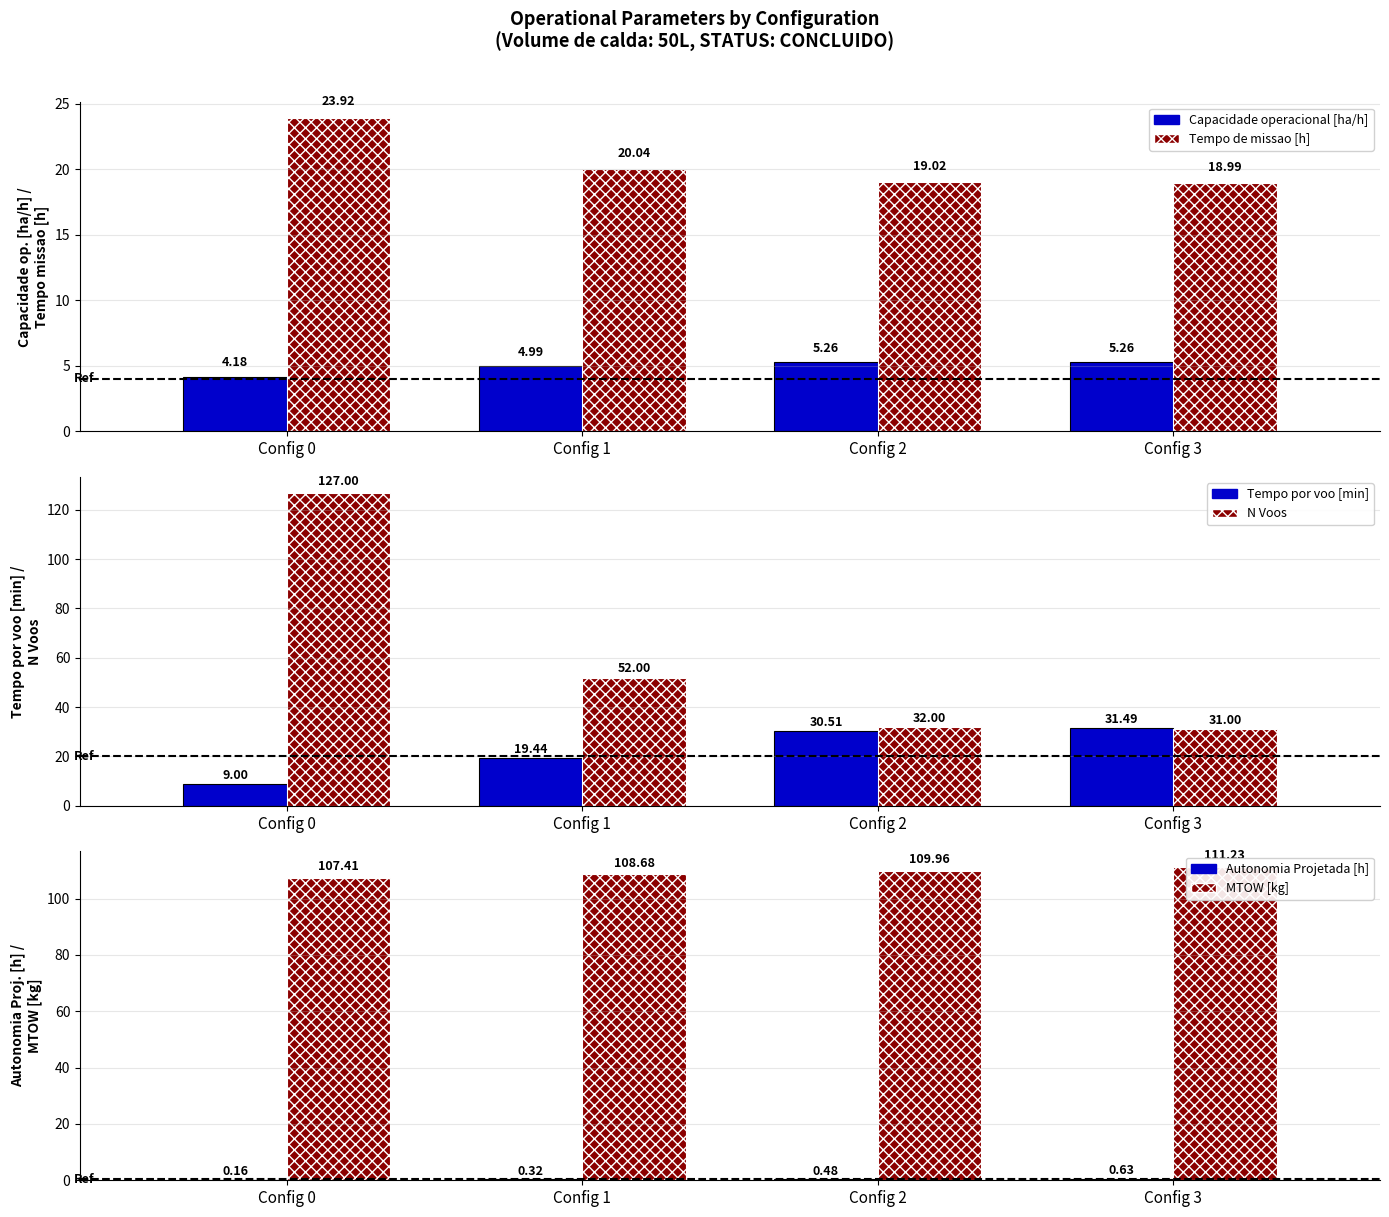

What is the sum of the Tempo por voo [min] values at Config 0 and Config 3?

40.5